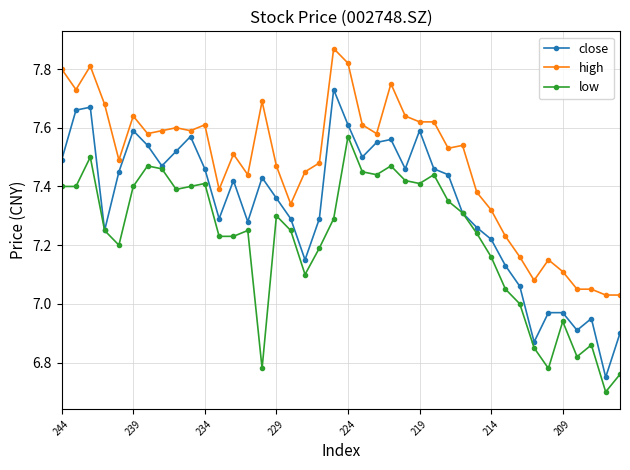

Rank the series by their maximum value, from lowest to highest.

low, close, high